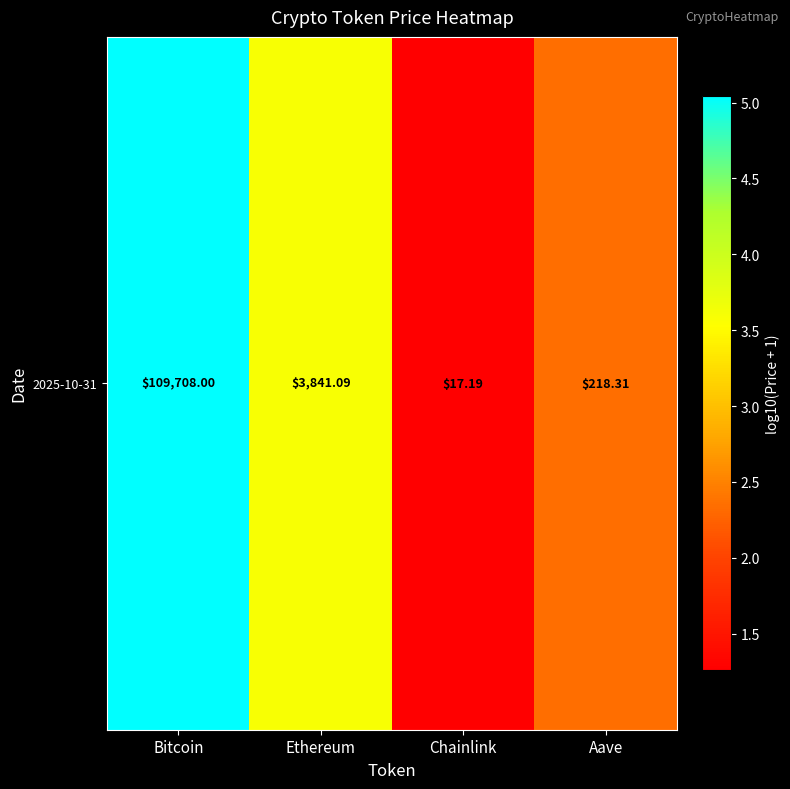

Rank the categories by value from highest to lowest.

Bitcoin, Ethereum, Aave, Chainlink